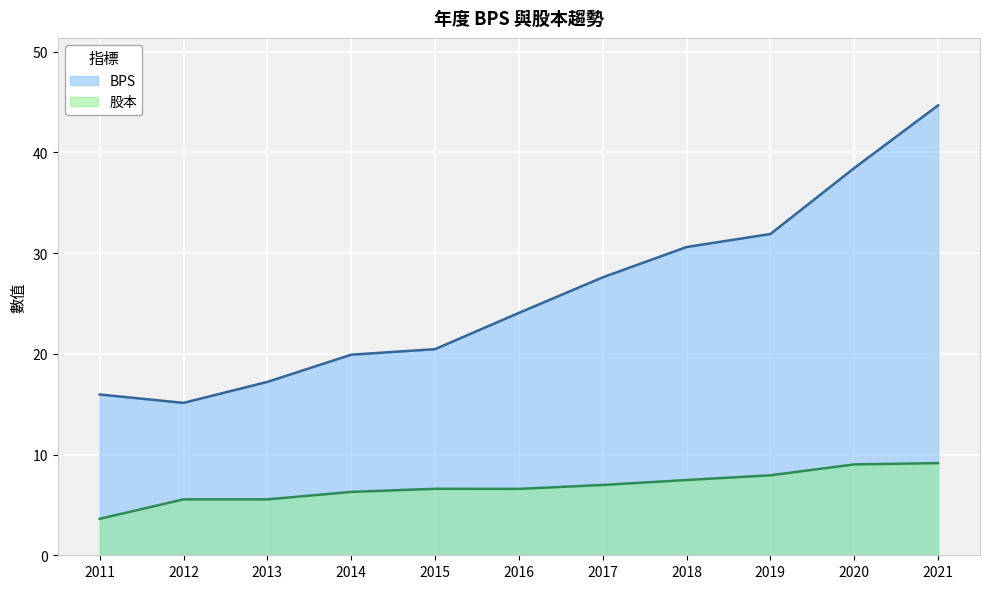

What is the value of the 股本 point at the 9th from the left?

7.9